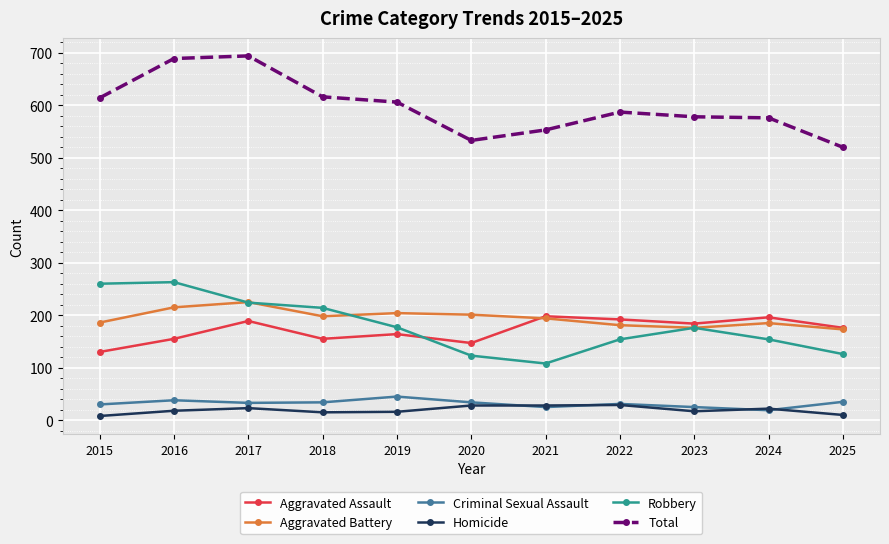

Count the number of categories in the chart.

11